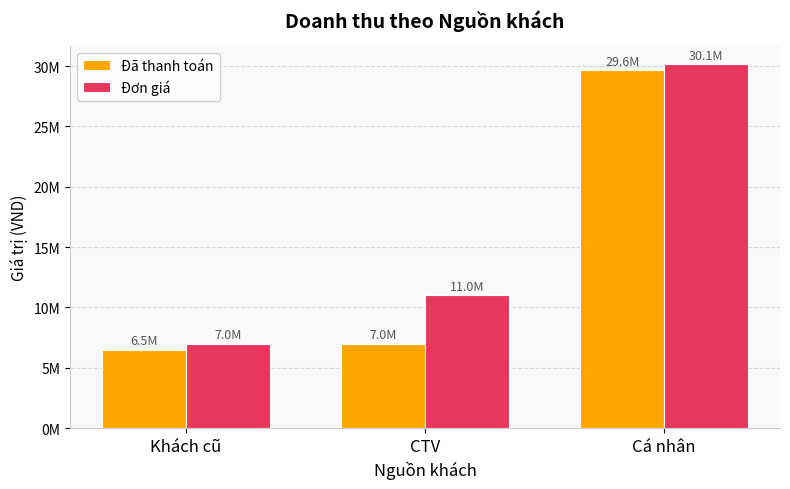

What is the label of the 1st bar from the left?

Khách cũ